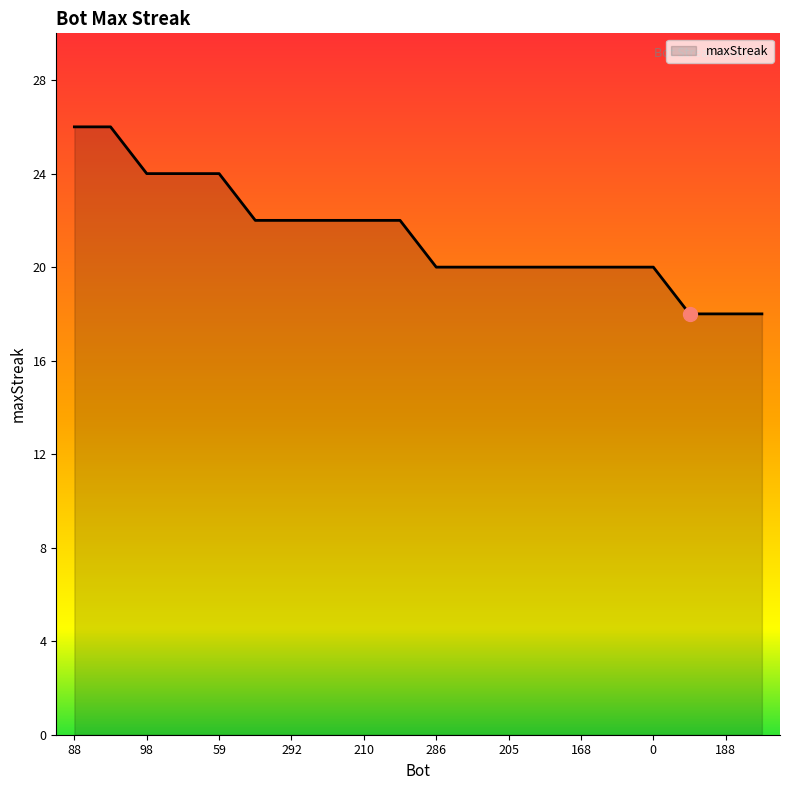

What is the difference between the maximum and minimum values?

8